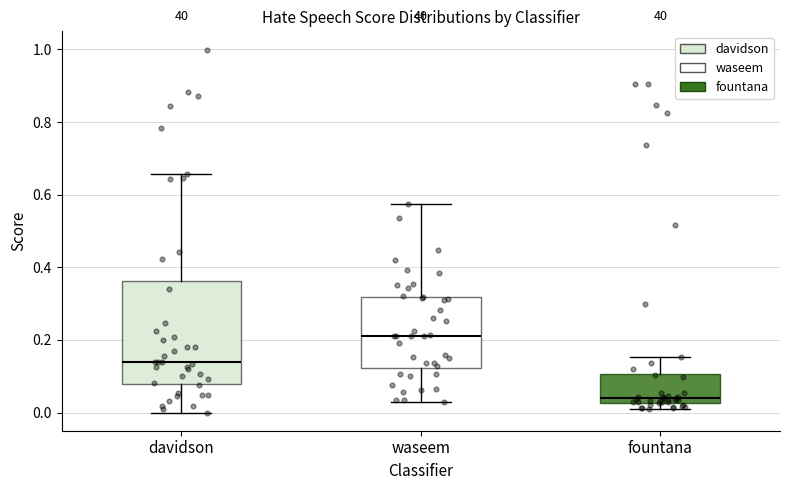

Reading left to right, read every box against the y-axis: the position of its median line, the range the box covers, and the ends of its whiskers. The values are not printed on the chart, so give them approximately, as read against the axis.

davidson: median 0.14, box 0.08 to 0.36, whiskers 0.00 to 0.66
waseem: median 0.22, box 0.12 to 0.32, whiskers 0.02 to 0.58
fountana: median 0.04, box 0.02 to 0.10, whiskers 0.02 (just below the box's lower edge) to 0.16